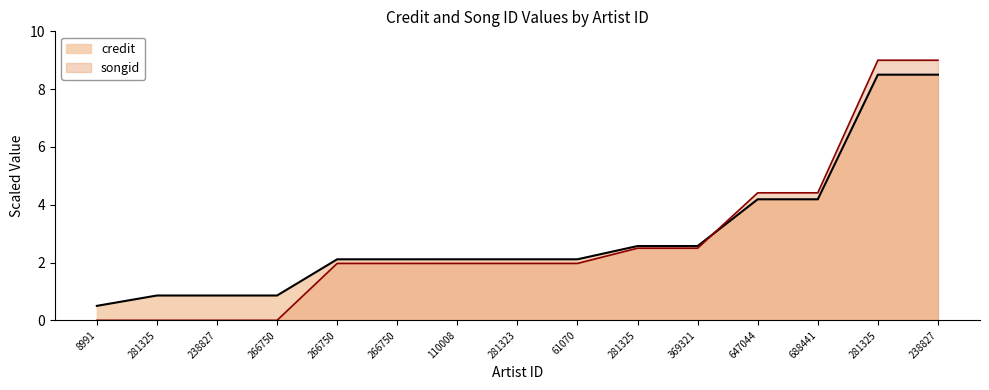

True or false: credit has a value of 0.4 at 281325.

False